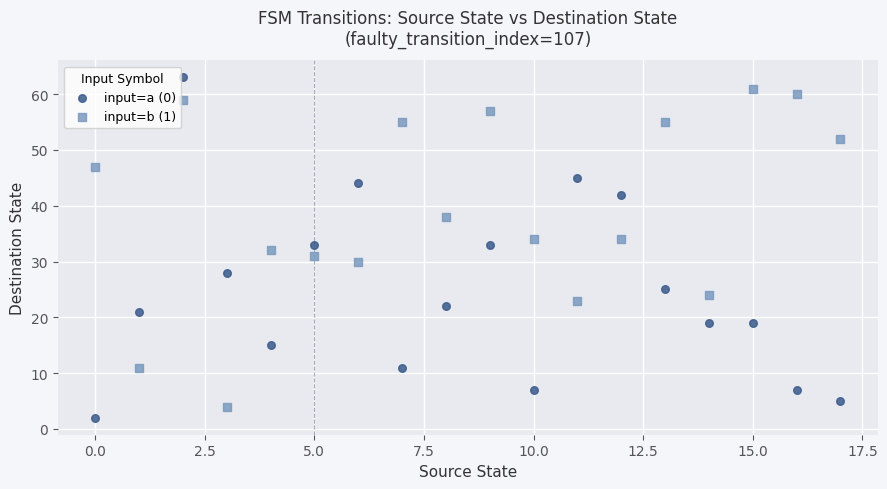

Across all data points, what is the range of Y values (max minus min)?

61